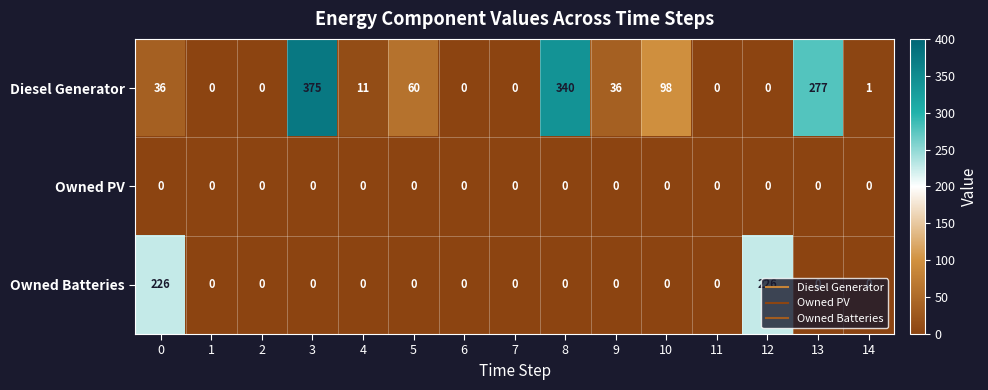

Rank the series by their average value, from highest to lowest.

Diesel Generator, Owned Batteries, Owned PV